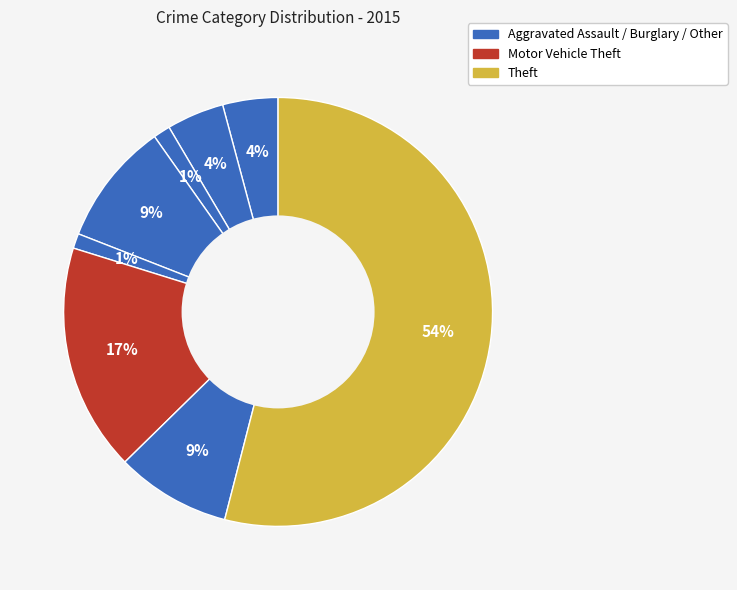

To the nearest percent, what is the average slice percentage?

12%